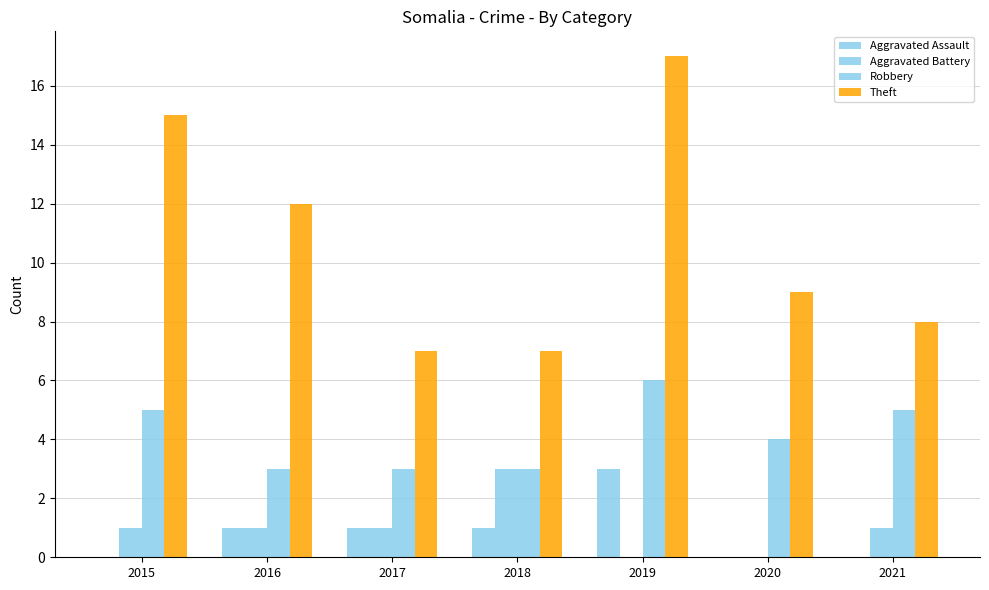

Between 2015 and 2017, which is larger?

2017